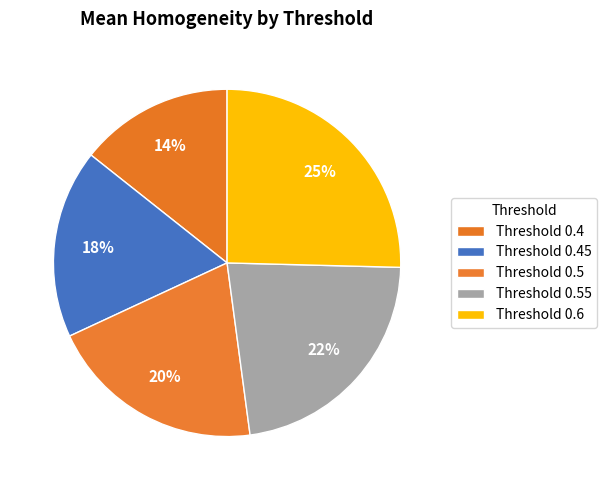

Count the number of slices in the pie.

5